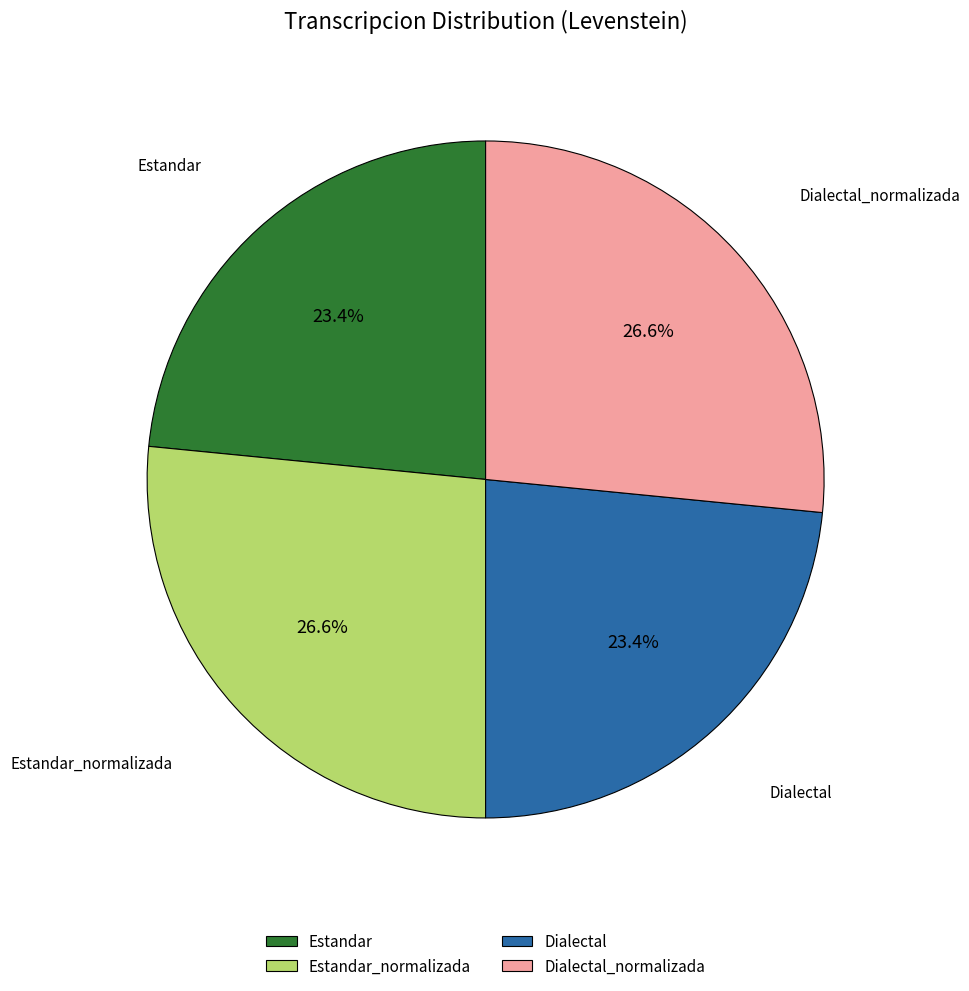

To the nearest percent, what portion does Estandar_normalizada represent?

27%